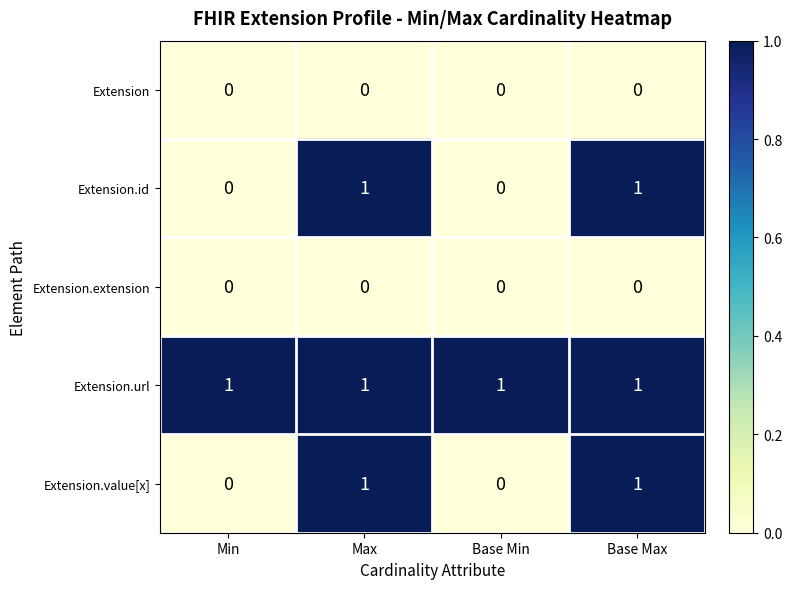

Which series has the largest total across all categories?

Extension.url